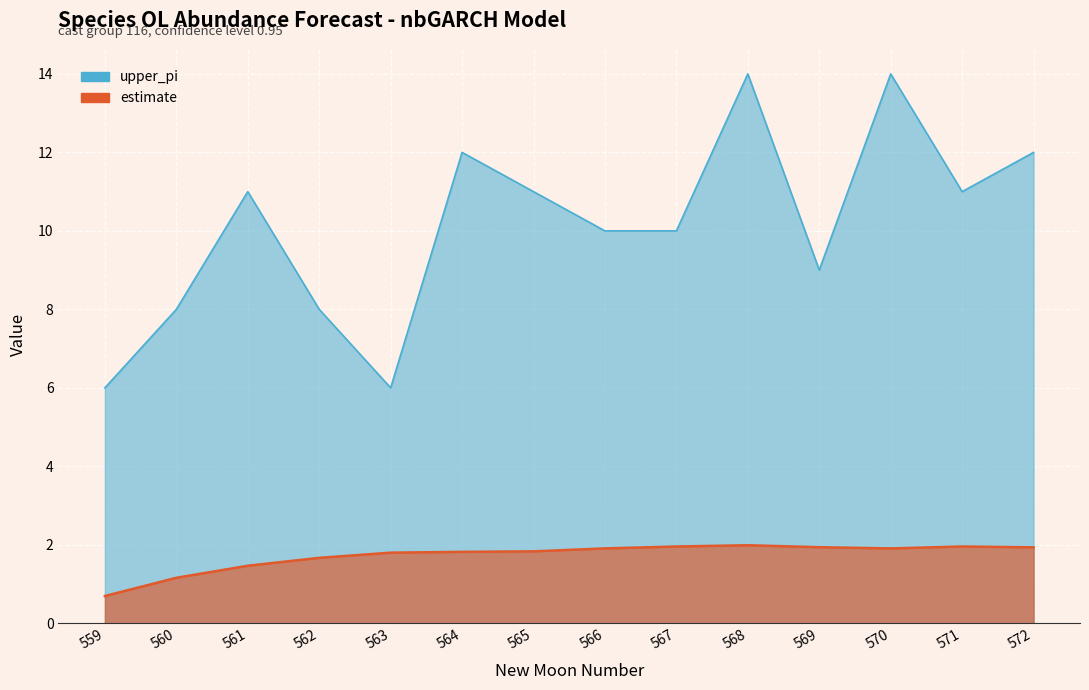

Reading left to right, what are all the values shown in this chart?

estimate: 559=0.7	560=1.2	561=1.5	562=1.7	563=1.8	564=1.8	565=1.8	566=1.9	567=2.0	568=2.0	569=1.9	570=1.9	571=2.0	572=1.9
upper_pi: 559=6.0	560=8.0	561=11.0	562=8.0	563=6.0	564=12.0	565=11.0	566=10.0	567=10.0	568=14.0	569=9.0	570=14.0	571=11.0	572=12.0